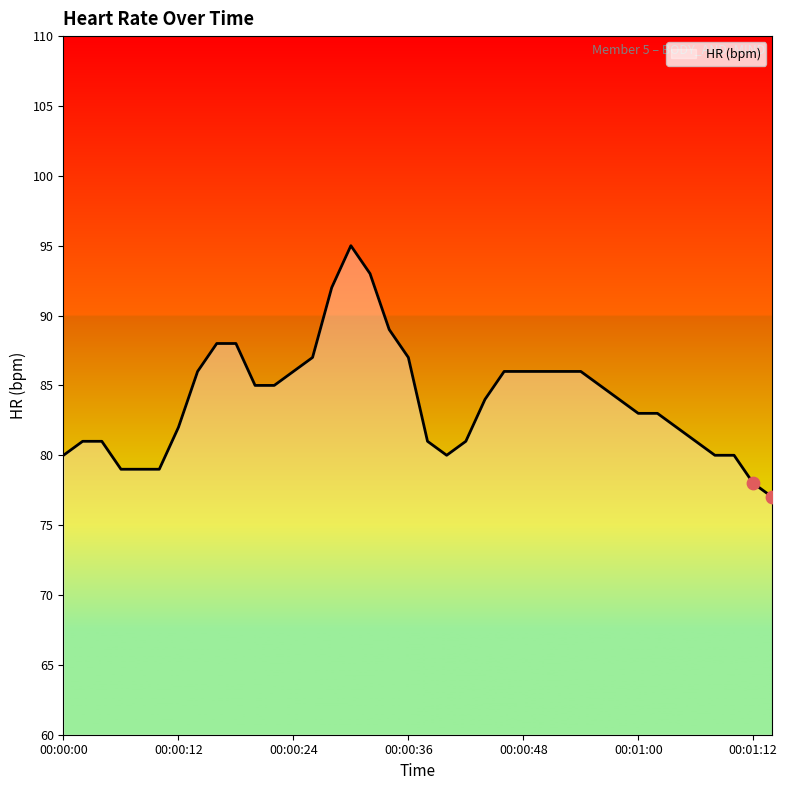

What is the minimum value shown in the chart?

77